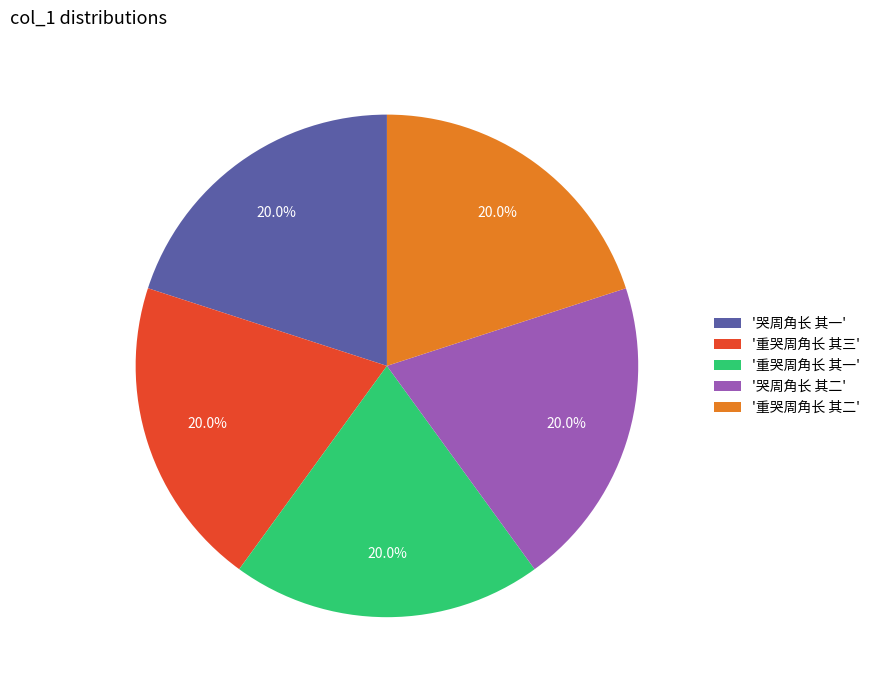

Is there a majority slice in this chart?

No